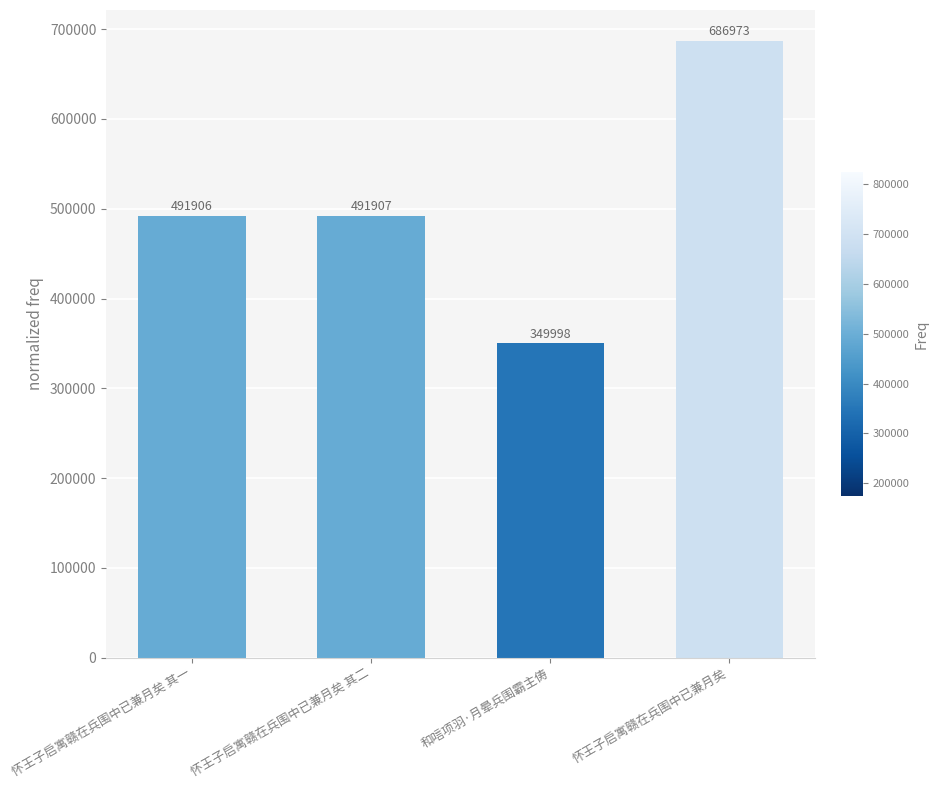

How many categories are shown in the chart?

4